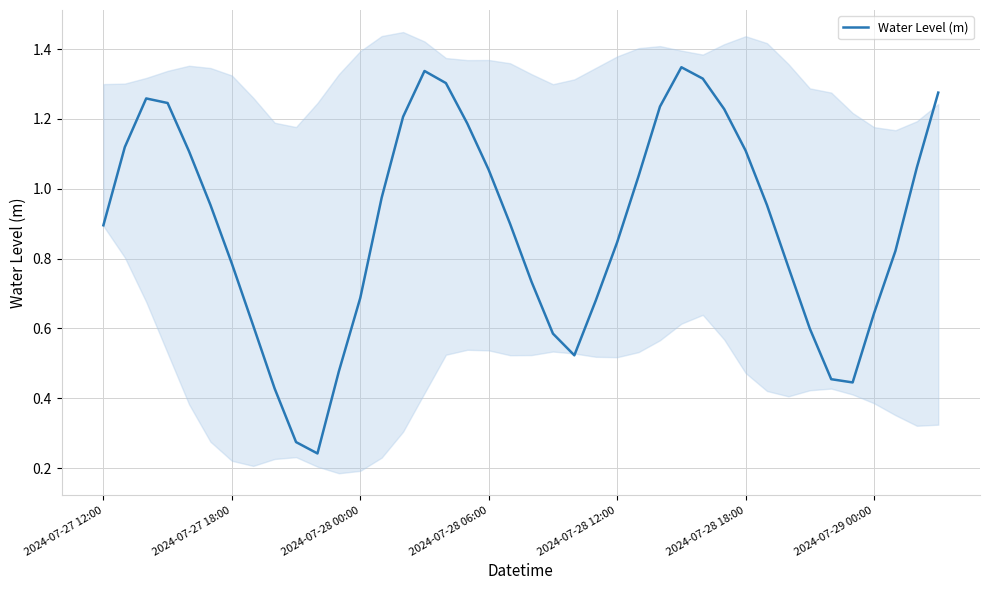

The Water Level (m) series shows 1.1 at 2024-07-29 00:00. True or false?

False